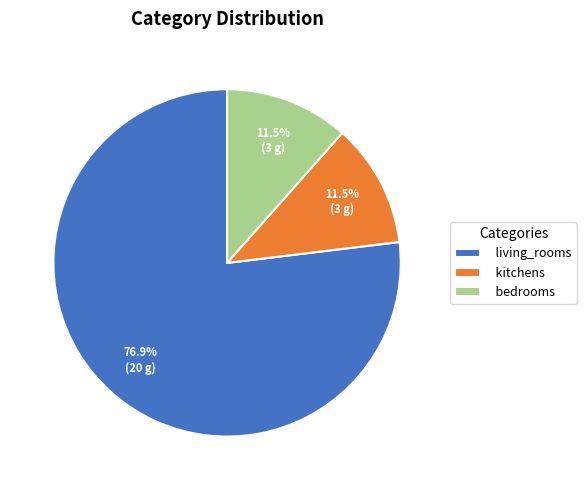

Which category has the biggest portion of the pie?

living_rooms